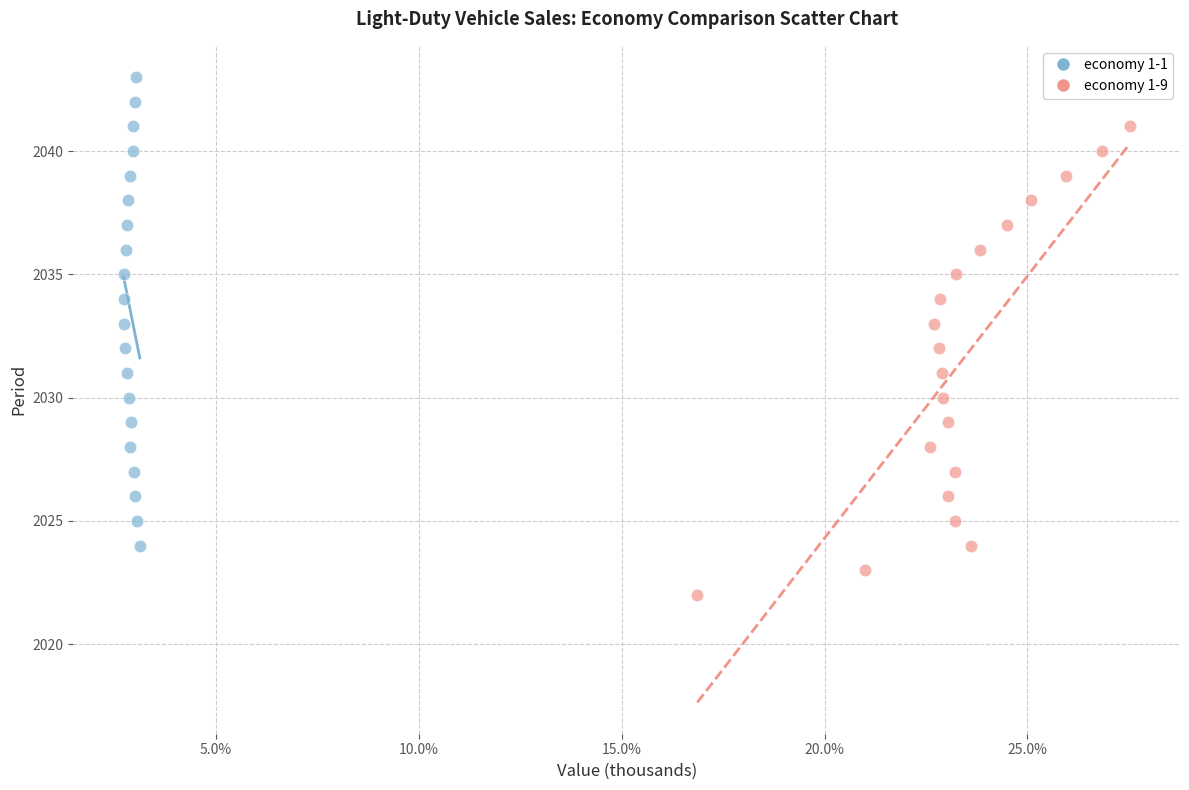

Which series contains the highest Y value?

economy 1-1